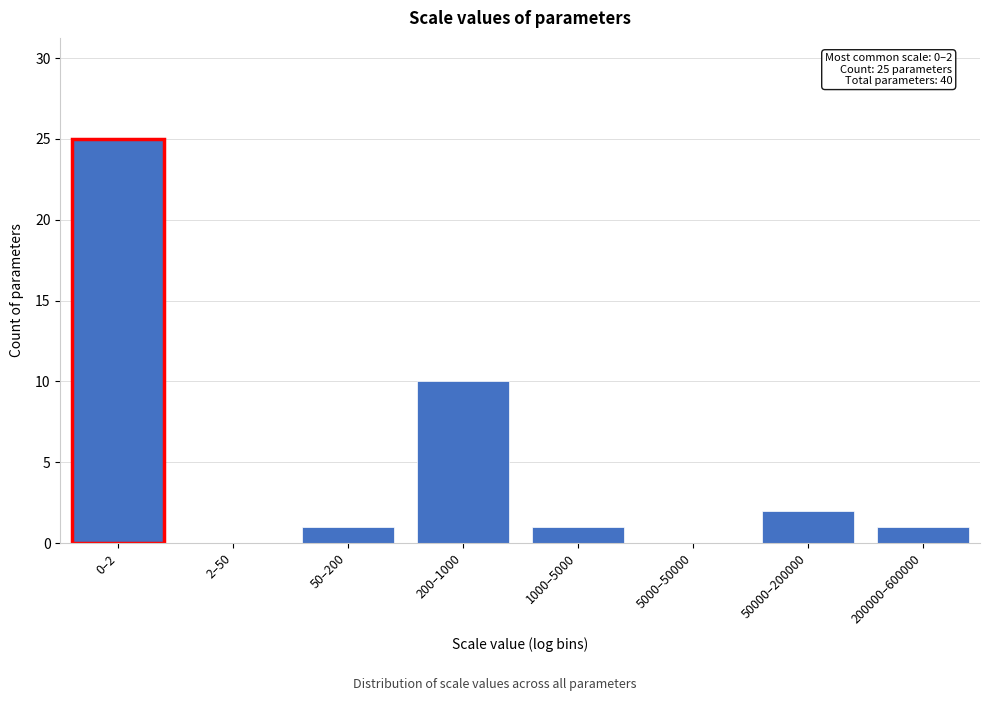

Reading right to left, list all the values displayed in this chart.

200000–600000=1	50000–200000=2	5000–50000=0	1000–5000=1	200–1000=10	50–200=1	2–50=0	0–2=25